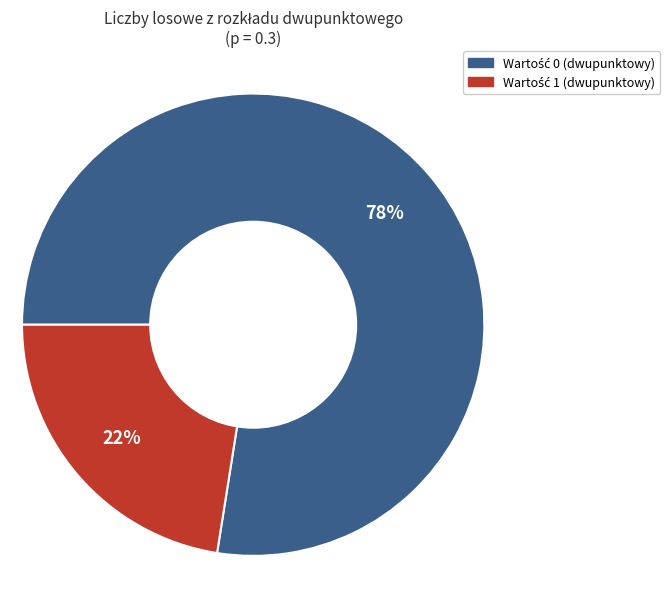

Is there a majority slice in this chart?

Yes